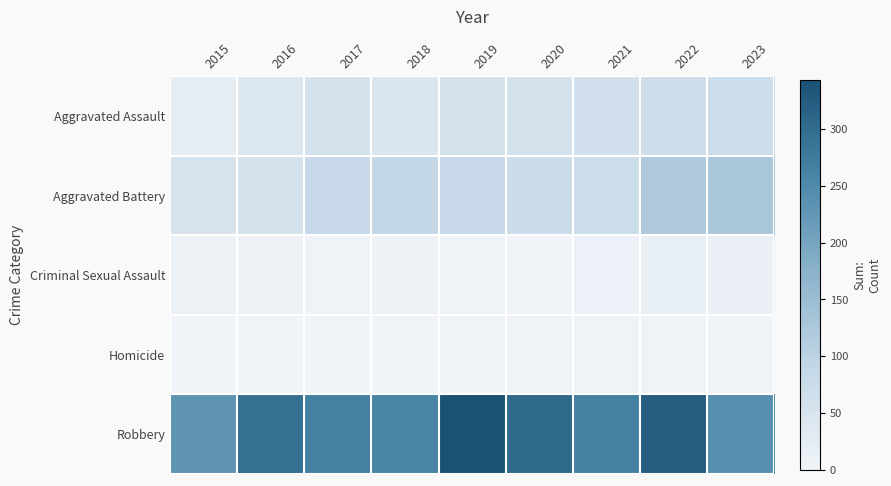

At which category is the sum across all series the highest?

2022